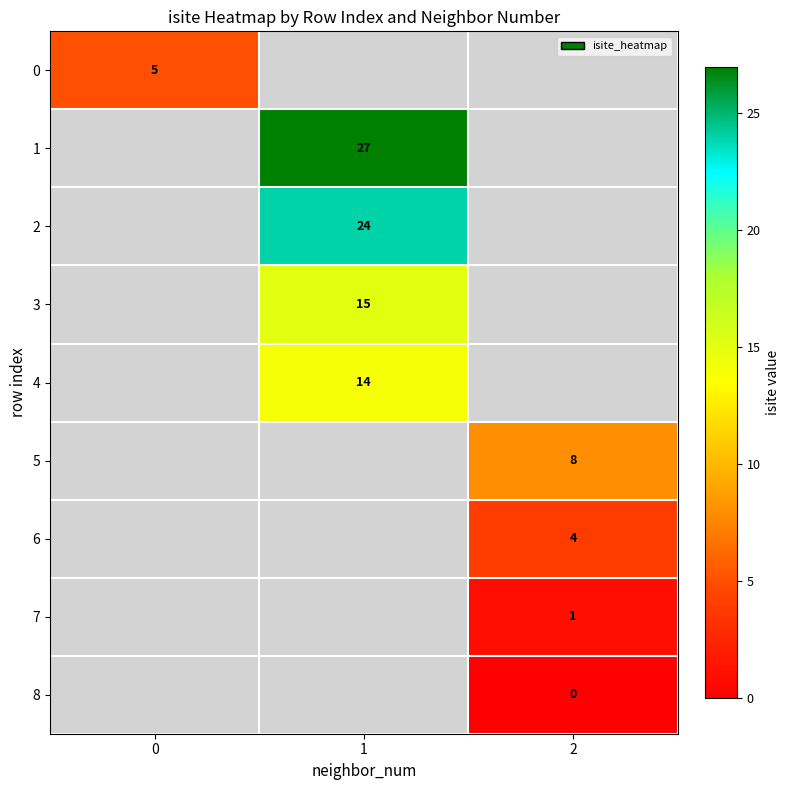

Is it true that 0 equals 8 at 0?

False